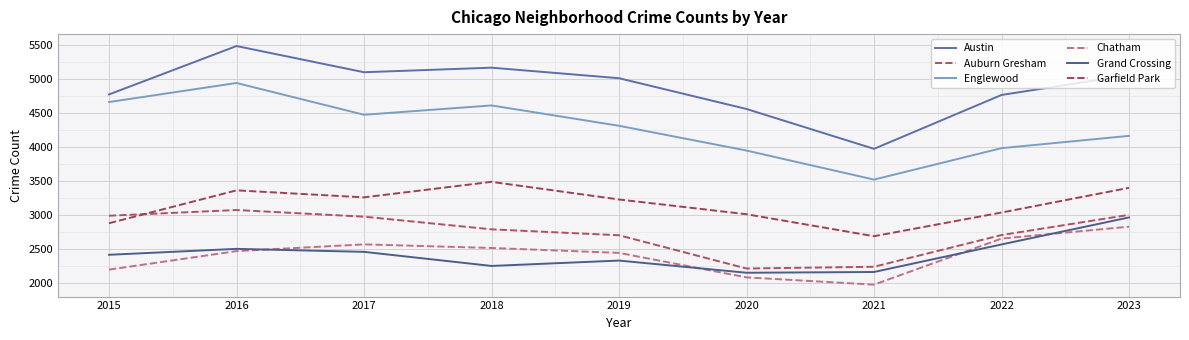

At which label does Grand Crossing reach its peak?

2023